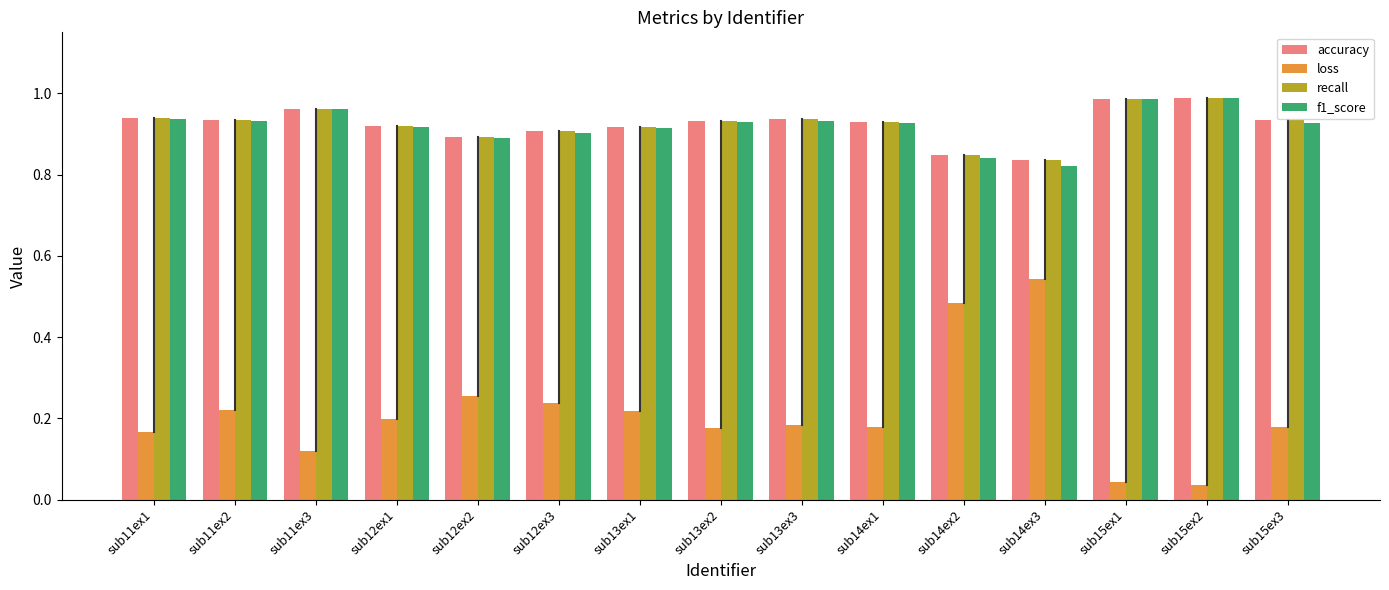

What is the total value across all series at sub15ex3?

3.0